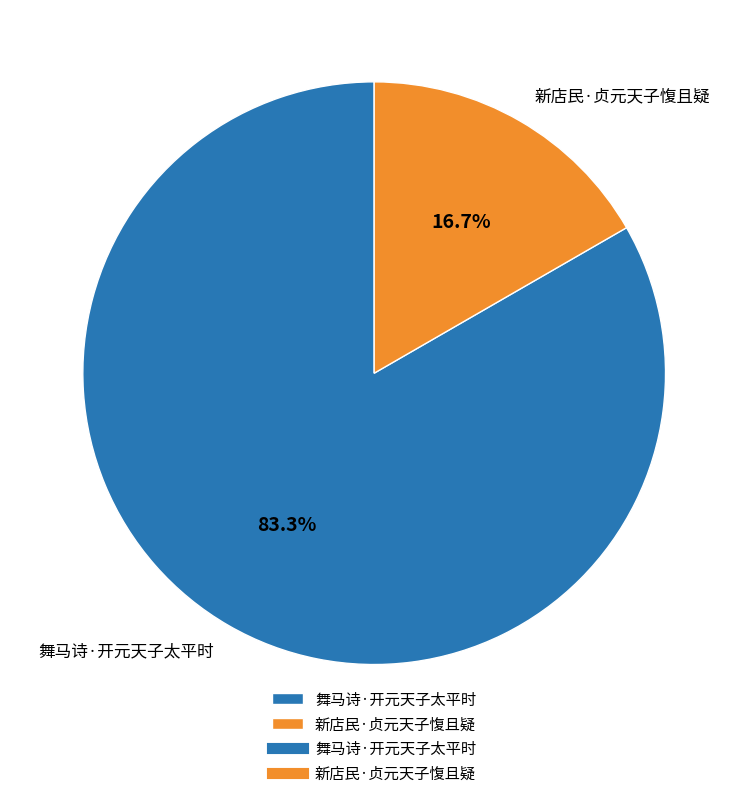

Which slice is the largest?

舞马诗·开元天子太平时